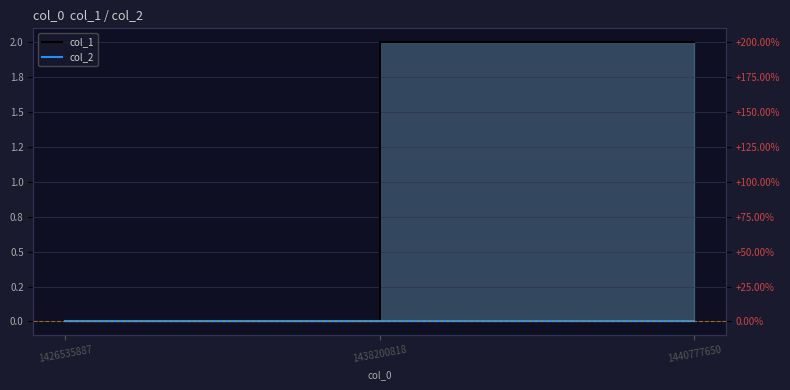

What is the value of the col_1 point at the 2nd from the left?

2